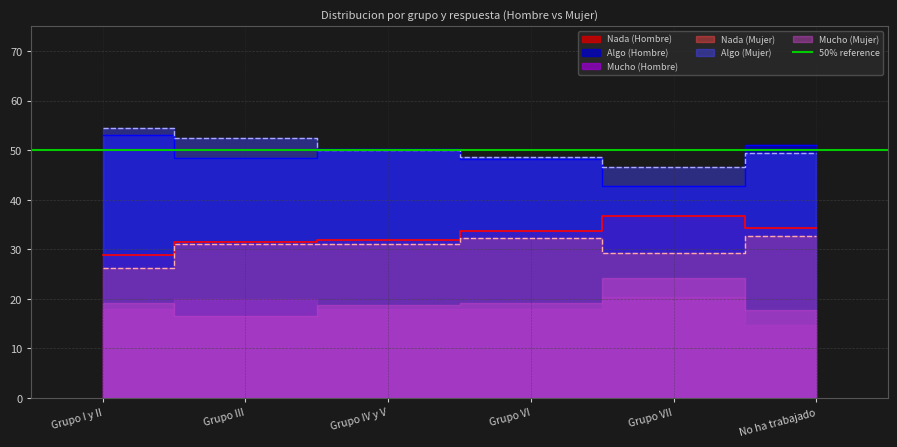

The Nada series shows 31.8 at Grupo IV y V. True or false?

True